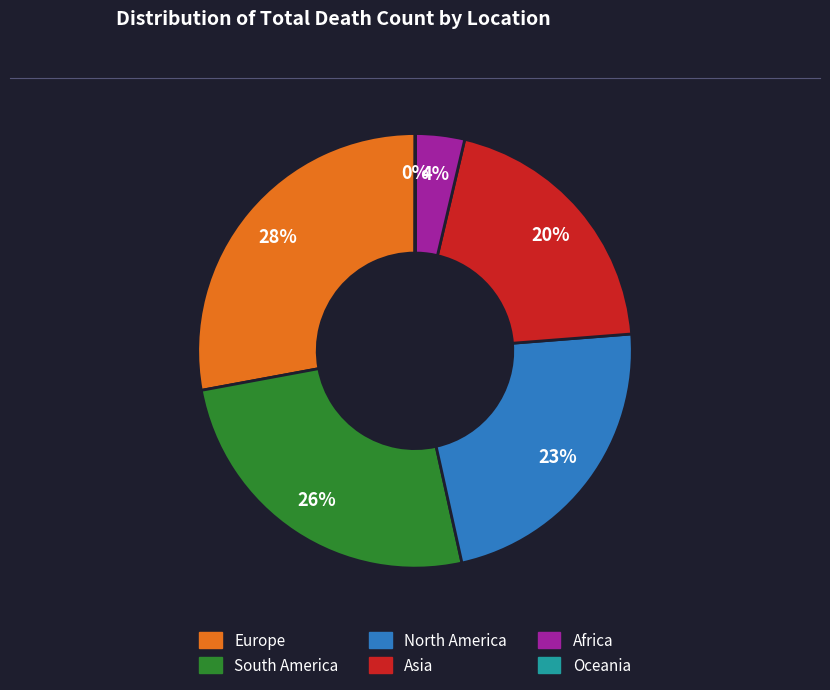

Is there a majority slice in this chart?

No